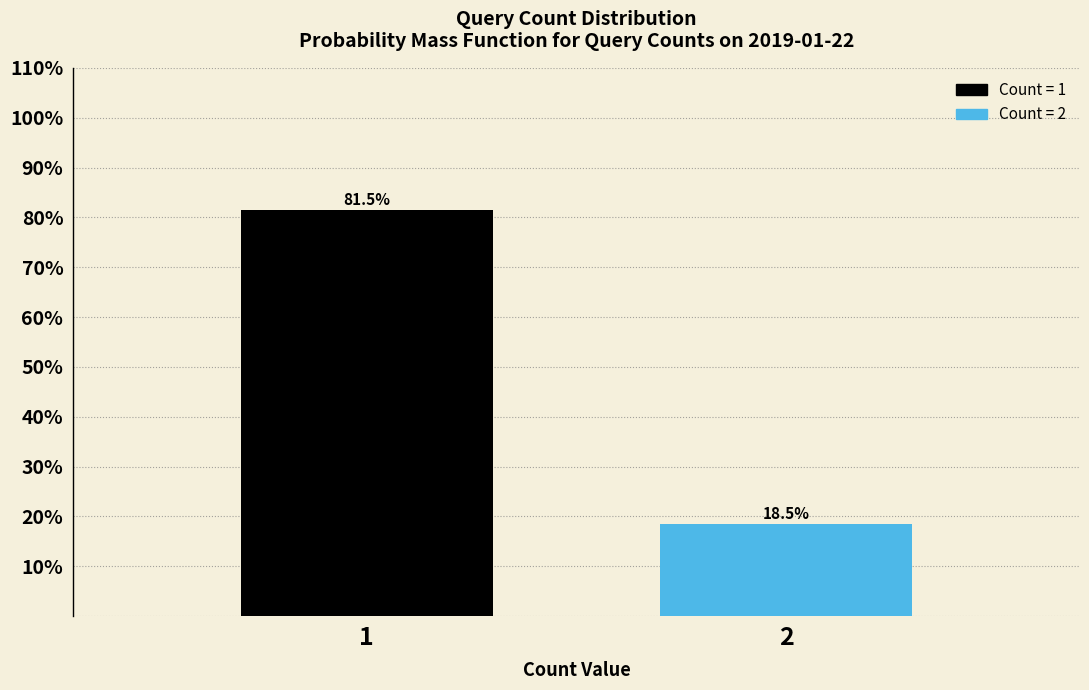

Reading left to right, what are all the values shown in this chart?

1=81.5	2=18.5